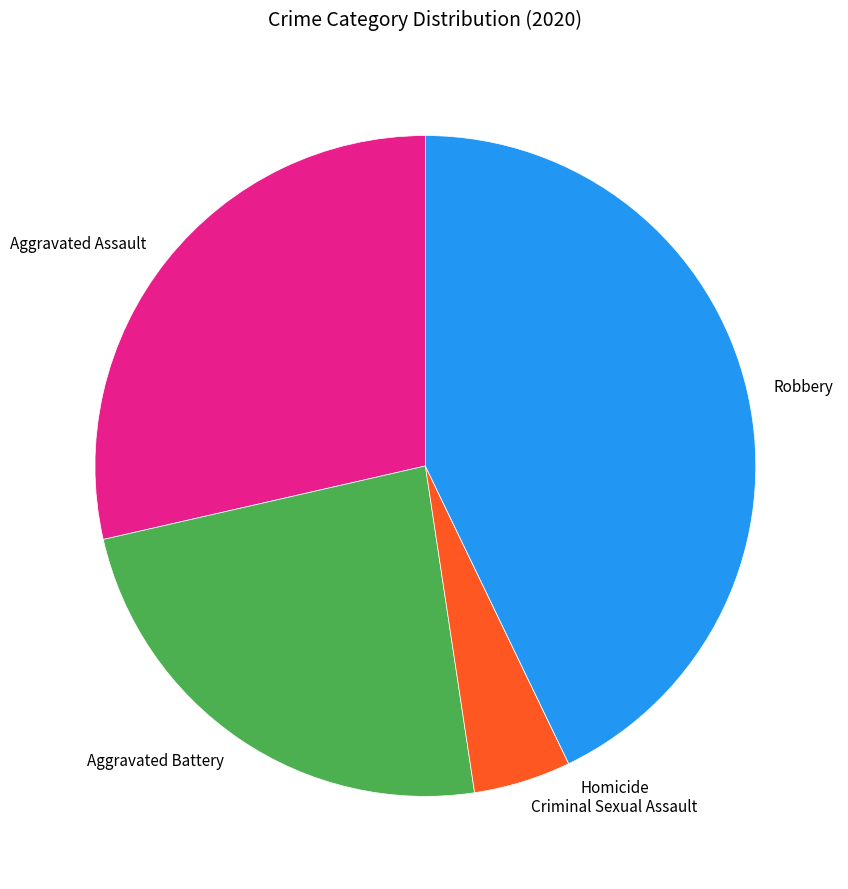

Which category has the biggest portion of the pie?

Robbery